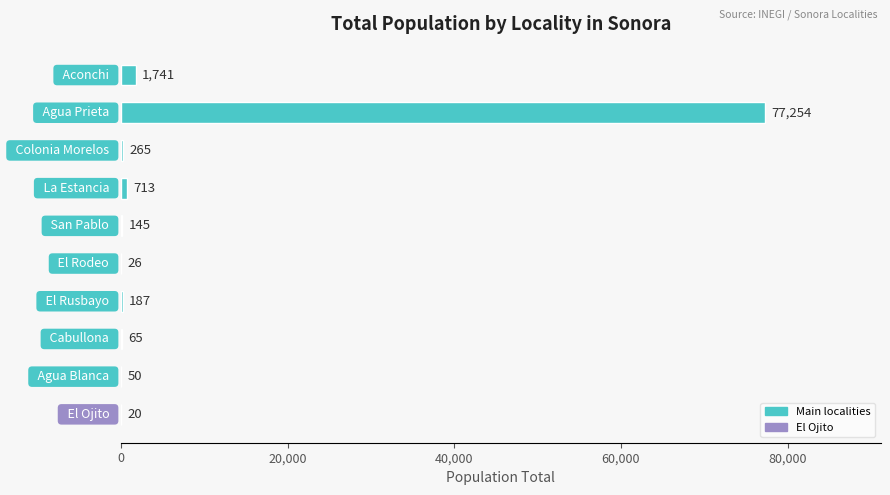

What is the maximum value shown in the chart?

77254